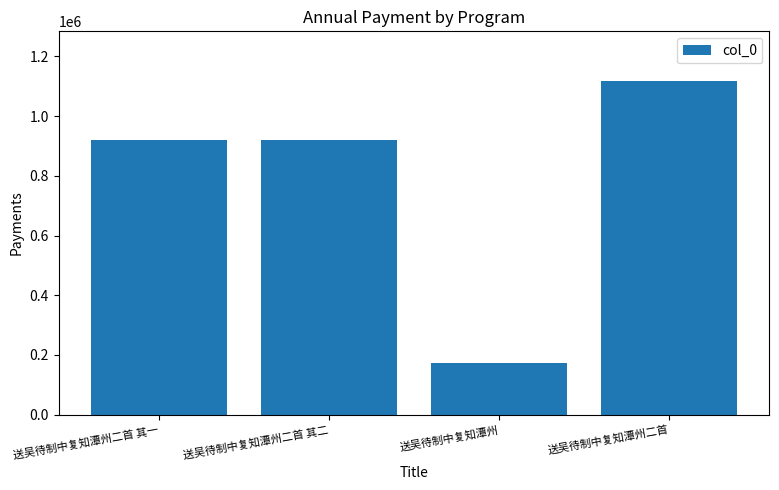

What is the greatest value displayed?

1116469